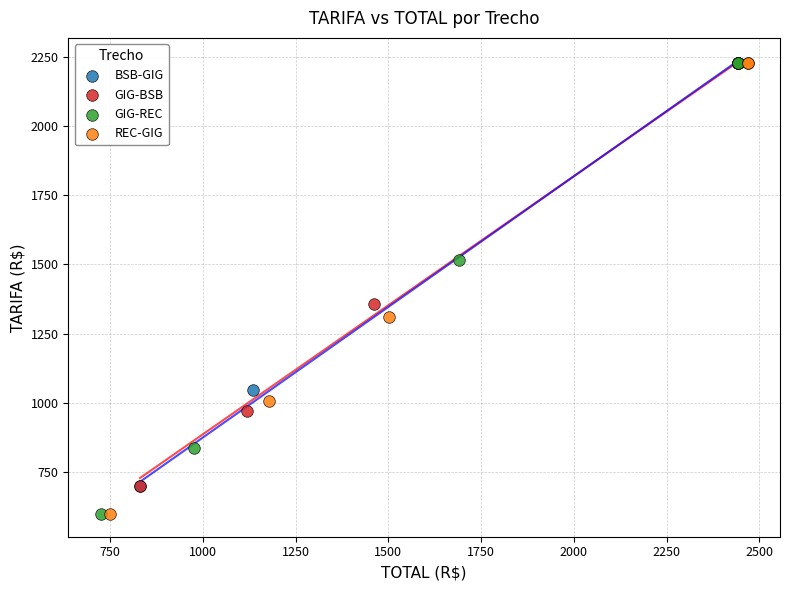

What are all the series names shown in the legend?

BSB-GIG, GIG-BSB, GIG-REC, REC-GIG